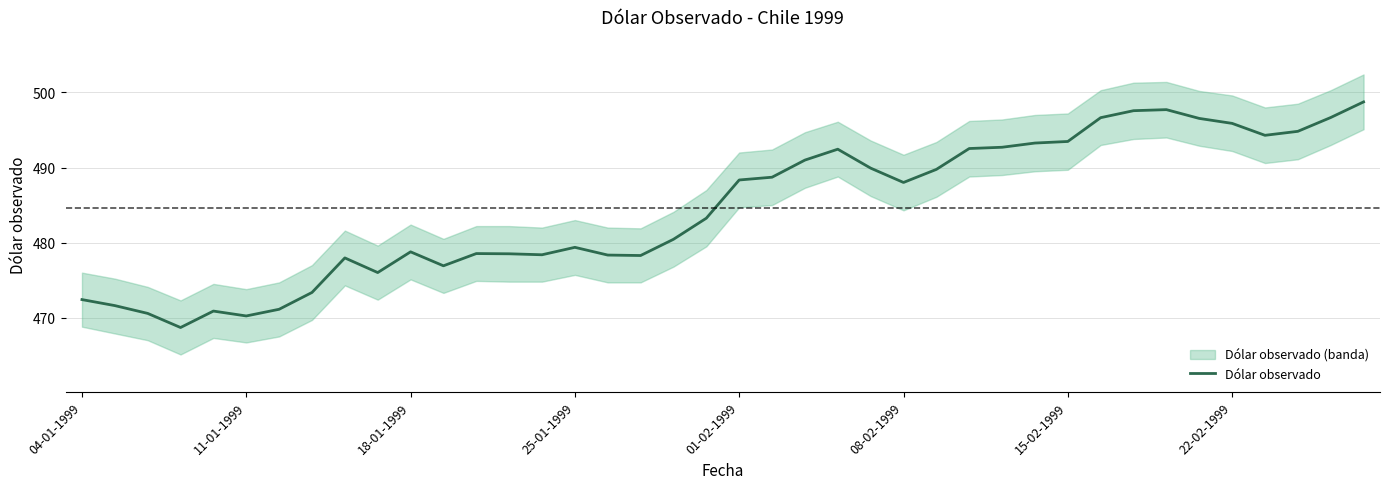

Reading left to right, what are all the values shown in this chart?

472.4	471.6	470.6	468.7	470.9	470.2	471.1	473.4	478.0	476.0	478.8	476.9	478.5	478.5	478.4	479.4	478.3	478.3	480.4	483.2	488.3	488.7	491.0	492.4	489.9	488.0	489.8	492.5	492.7	493.3	493.5	496.6	497.6	497.7	496.5	495.9	494.3	494.8	496.7	498.7